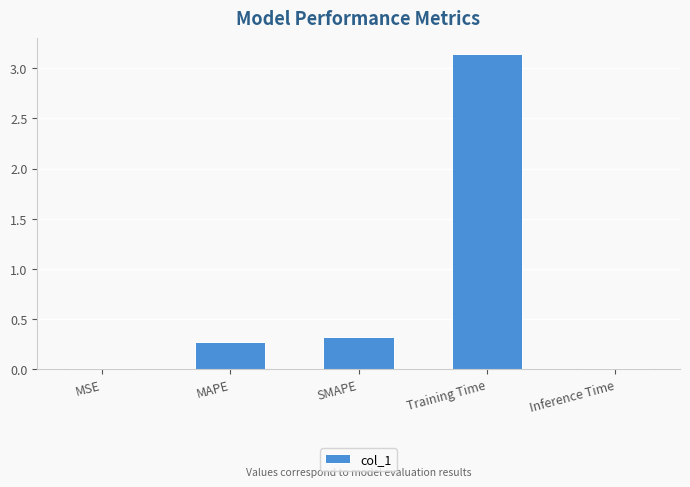

Which label corresponds to the largest value in the chart?

Training Time